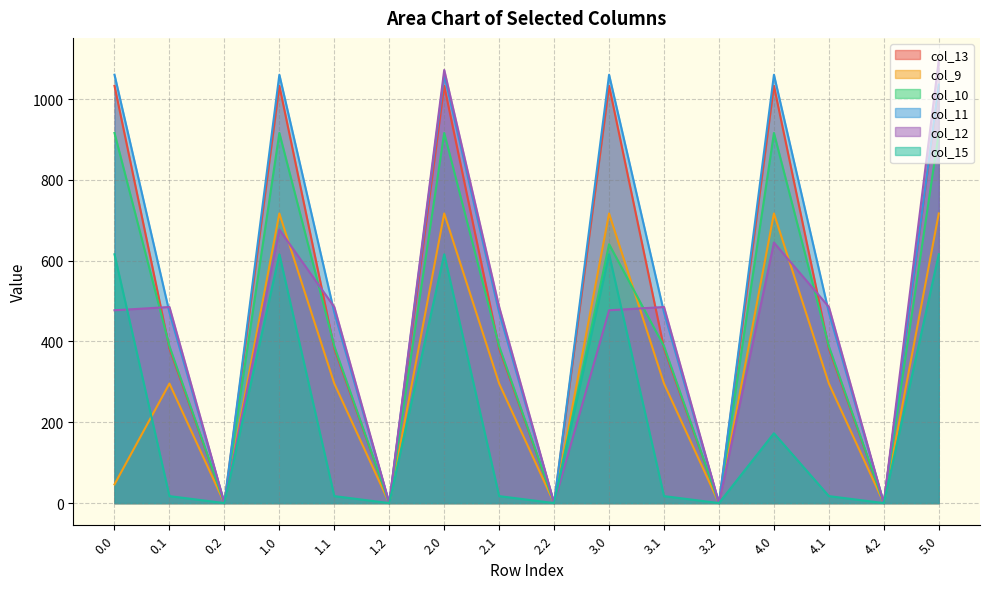

What is the maximum value for col_13?

1032.9